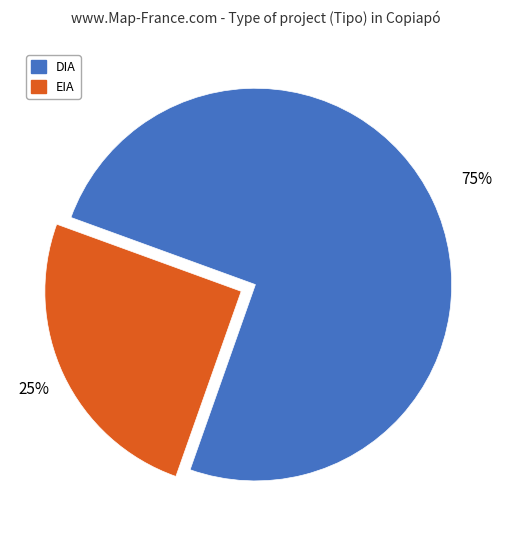

Which has a higher value, DIA or EIA?

DIA